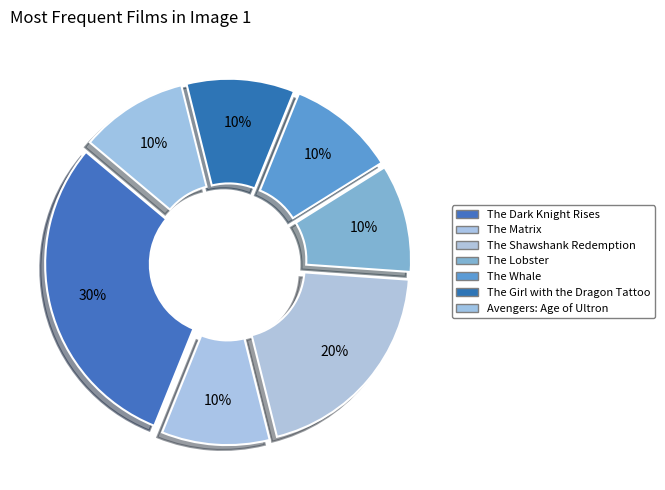

True or false: The Matrix accounts for 5% of the total.

False